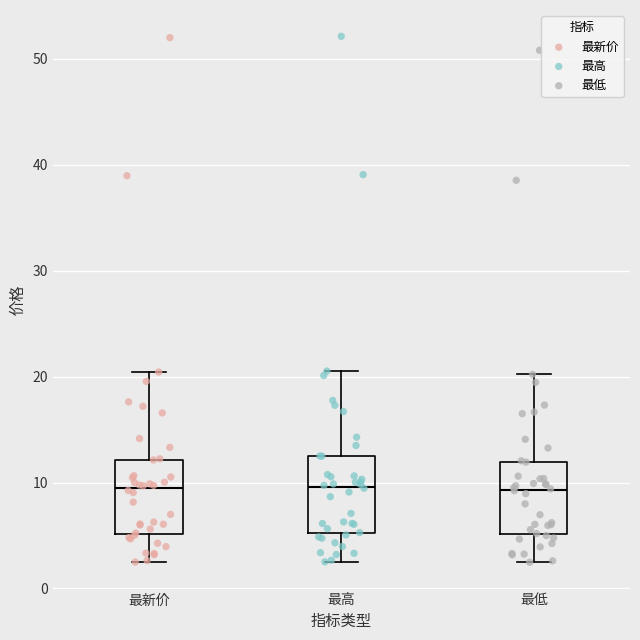

Where is the lower edge of the box for 最高 on the y-axis? The values are not printed on the chart, so give them approximately, as read against the axis.

5